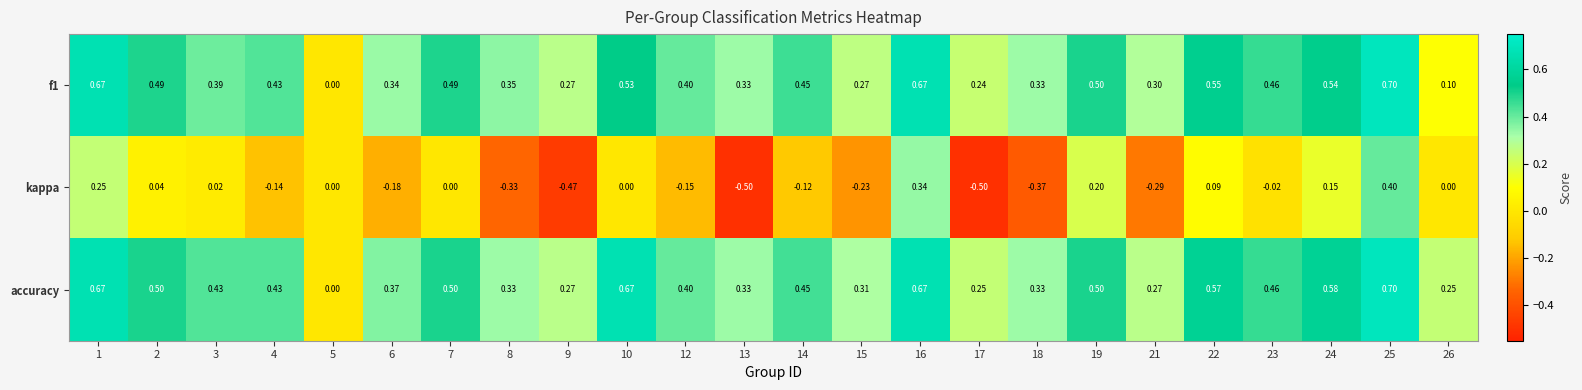

Is the value of kappa at 8 greater than the value of f1 at 23?

No